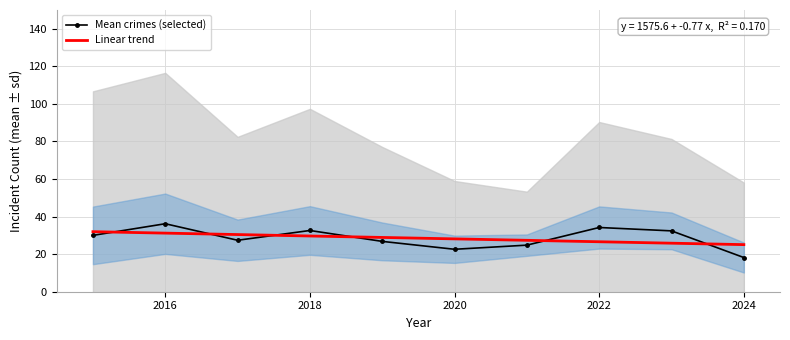

At which category does Mean crimes (selected) reach its first local peak?

2016